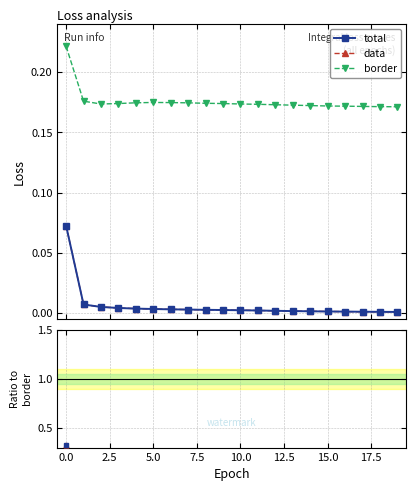

What is the label of the 15th point from the left?

14